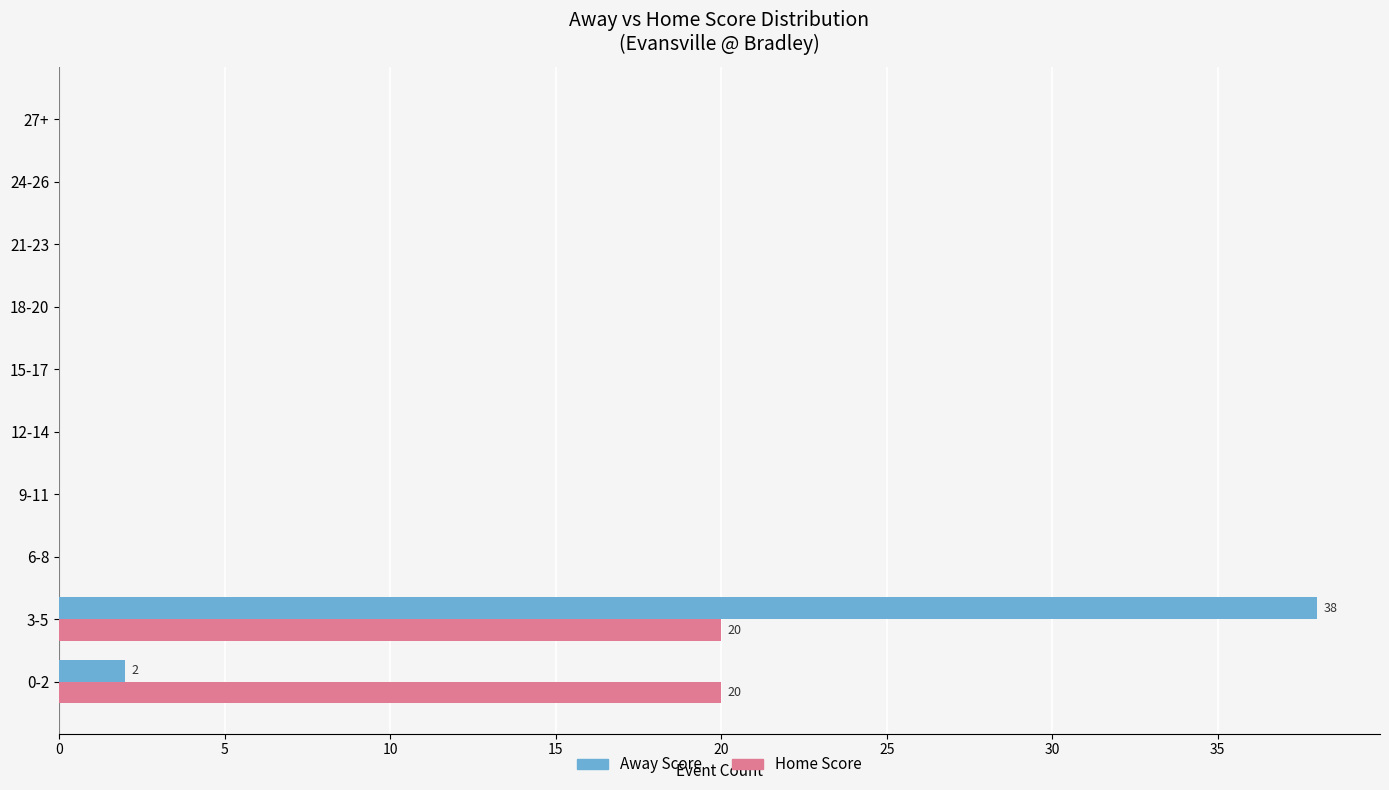

Which category has the highest value in the Away Score series?

3-5